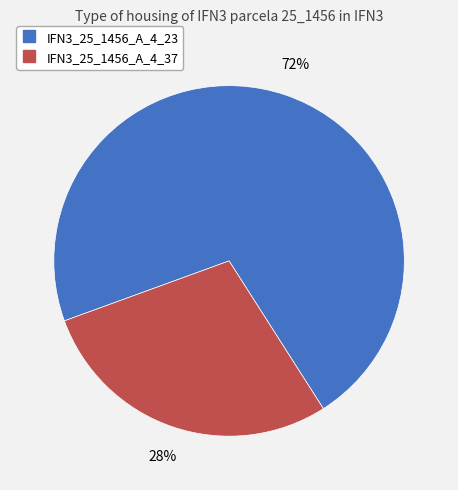

Is there any slice that represents more than half of the pie?

Yes